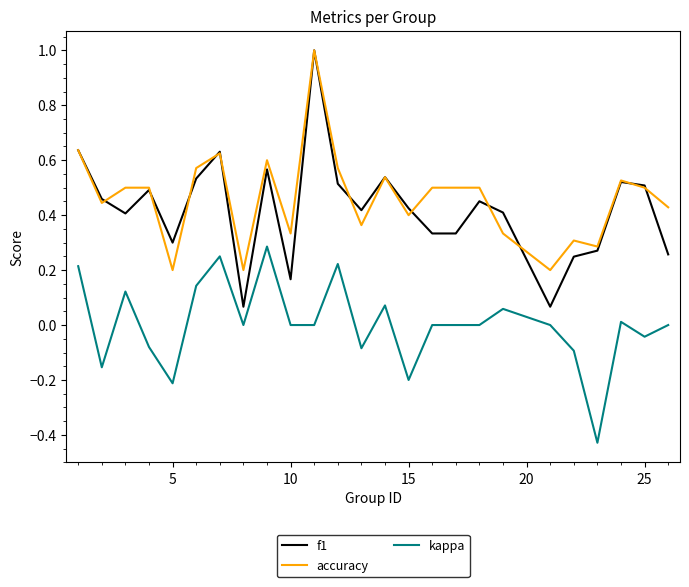

What is the maximum value shown in the chart?

1.0